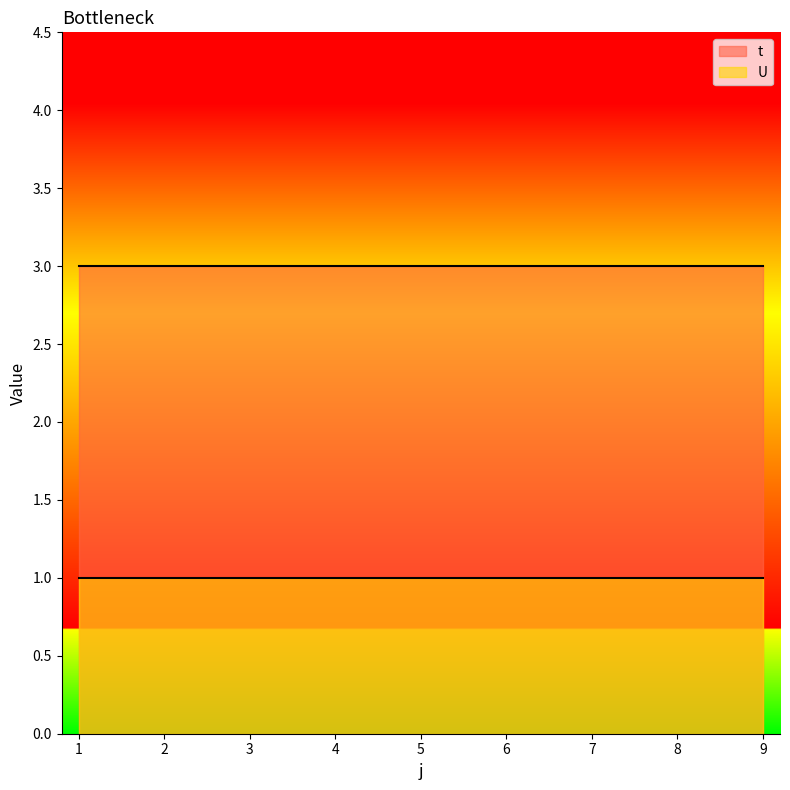

Between 5 and 9, which is larger?

5